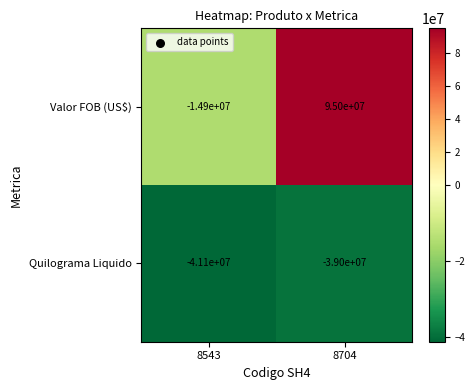

What is the total value across all series at 8704?

56000000